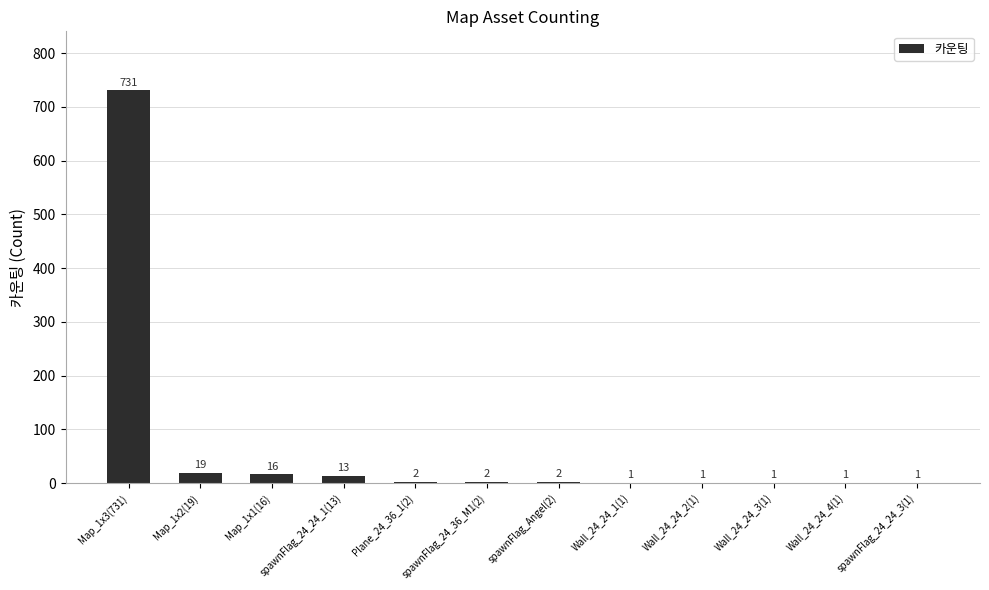

At which category does the chart reach its peak across all series?

Map_1x3(731)